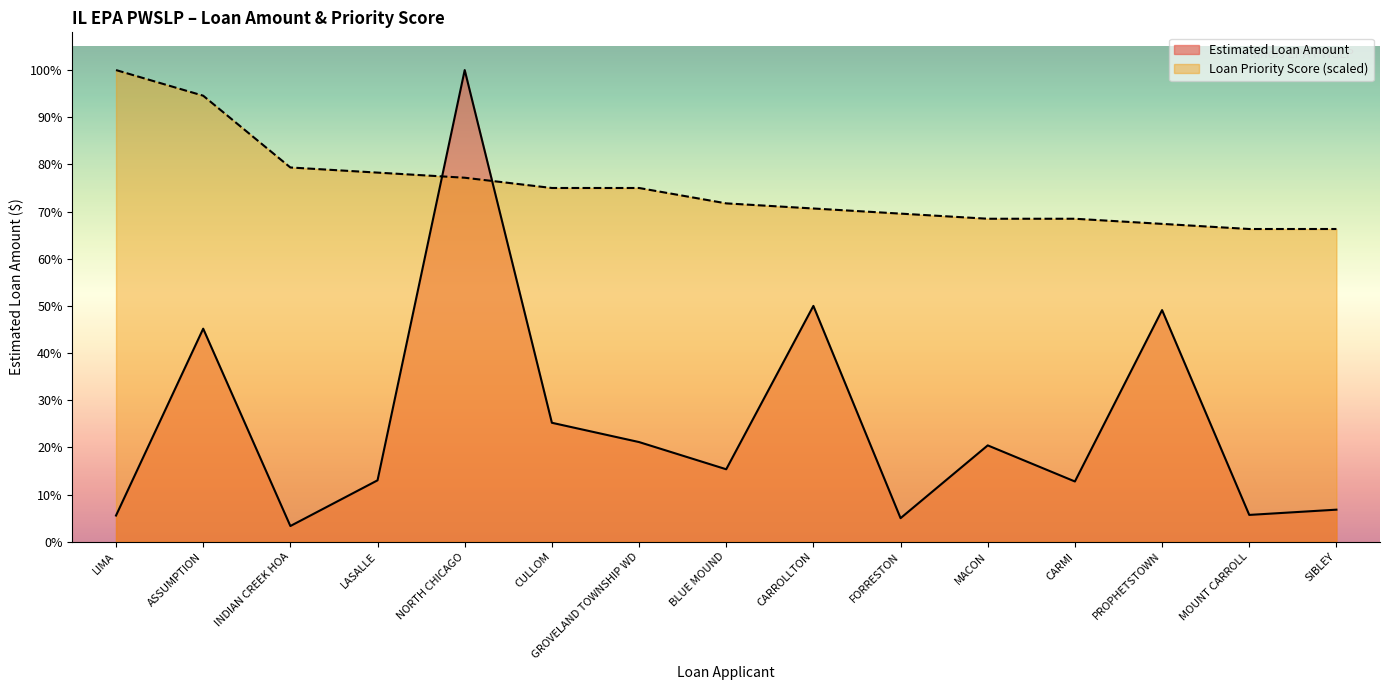

At CULLOM, list the series in order from largest to smallest.

Loan Priority Score (scaled), Estimated Loan Amount